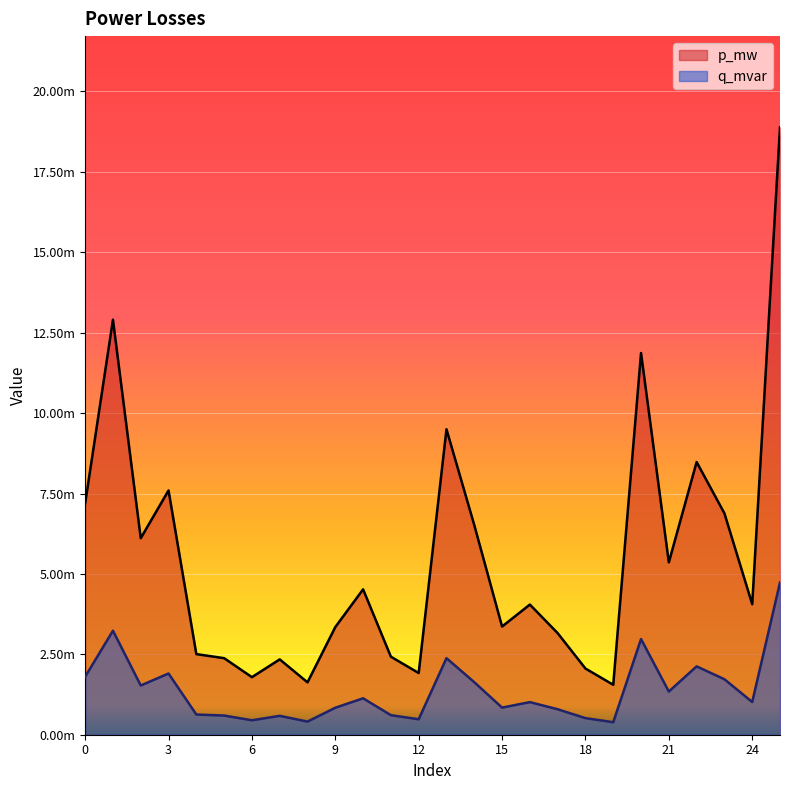

Does the chart display data point markers on the line(s)?

No